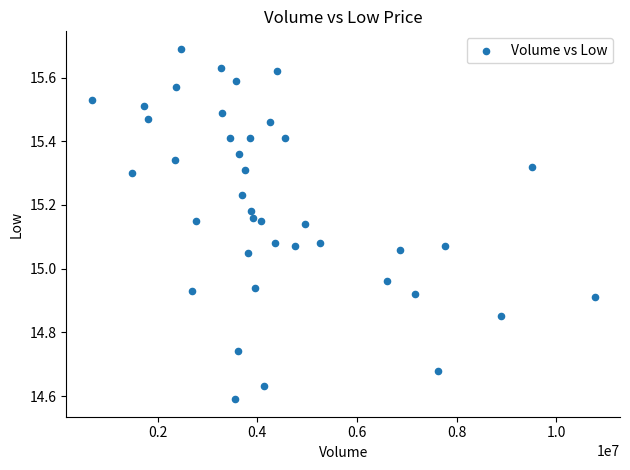

What is the range of X values (max minus min)?

10095800.0